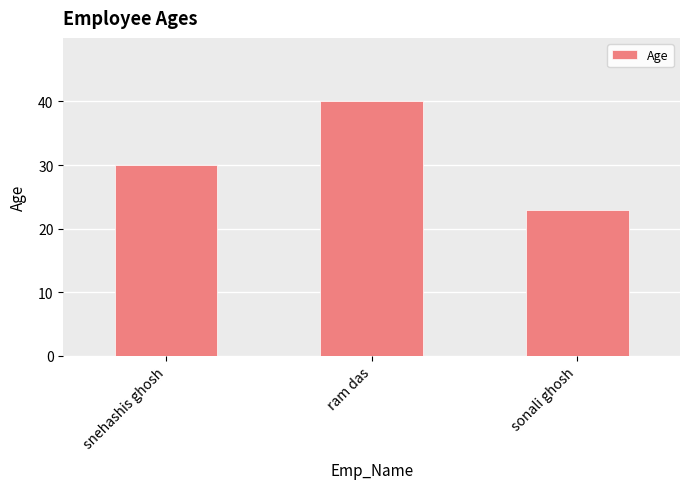

Which category has the highest value across all series?

ram das